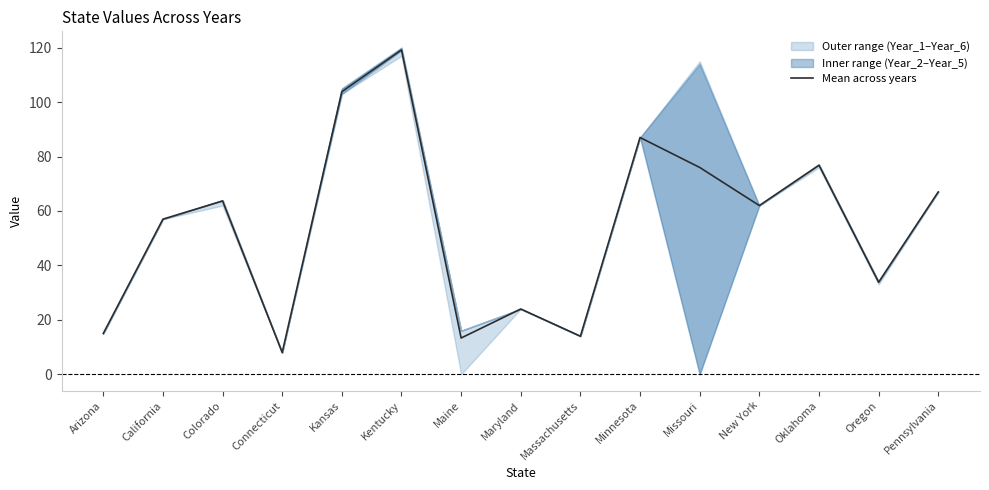

Read the value at Maryland.

24.0